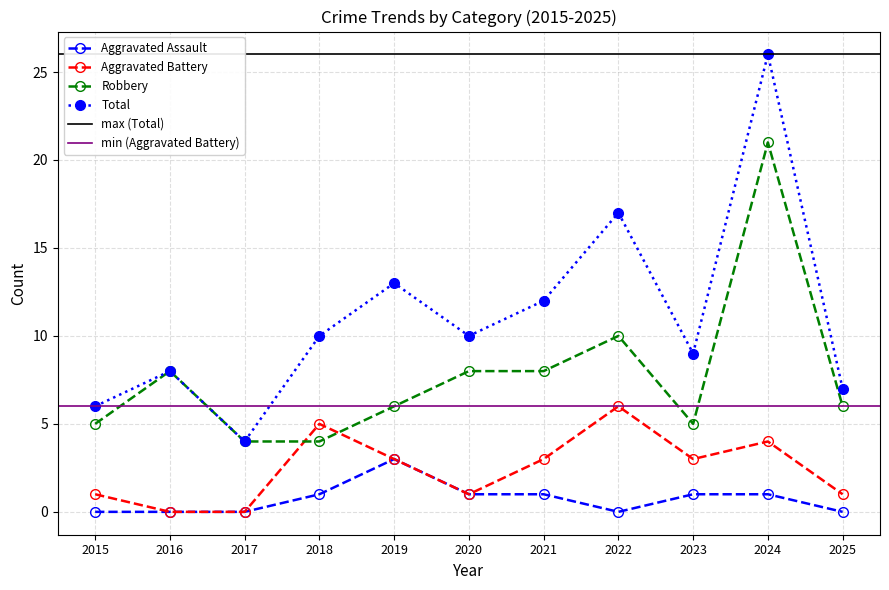

What is the total value across all series at 2021?

24